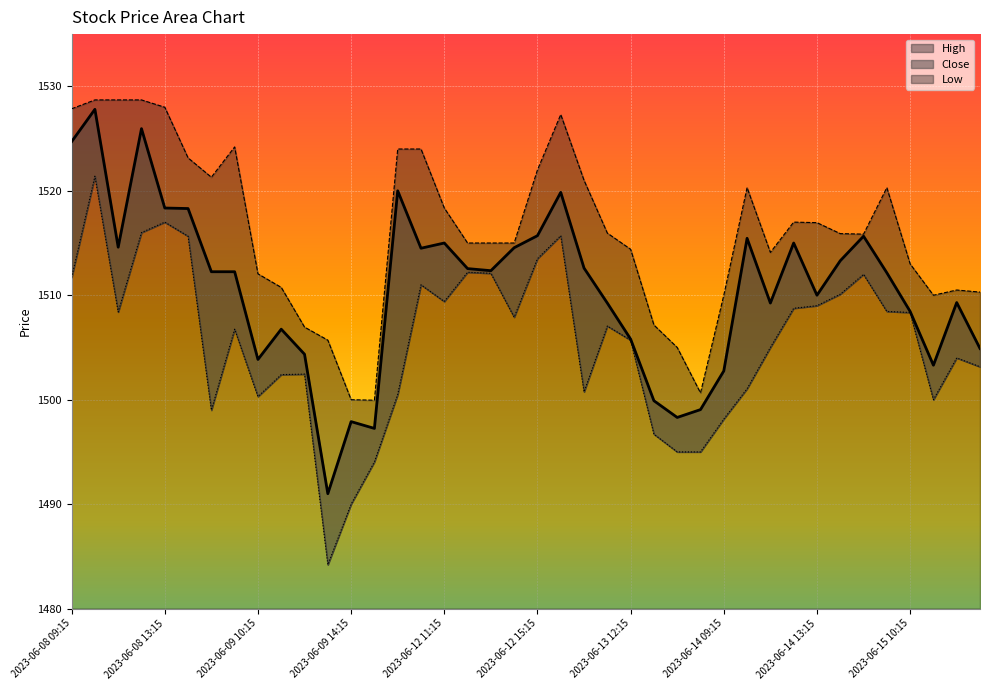

True or false: Close has more than 2 interior local peaks.

True